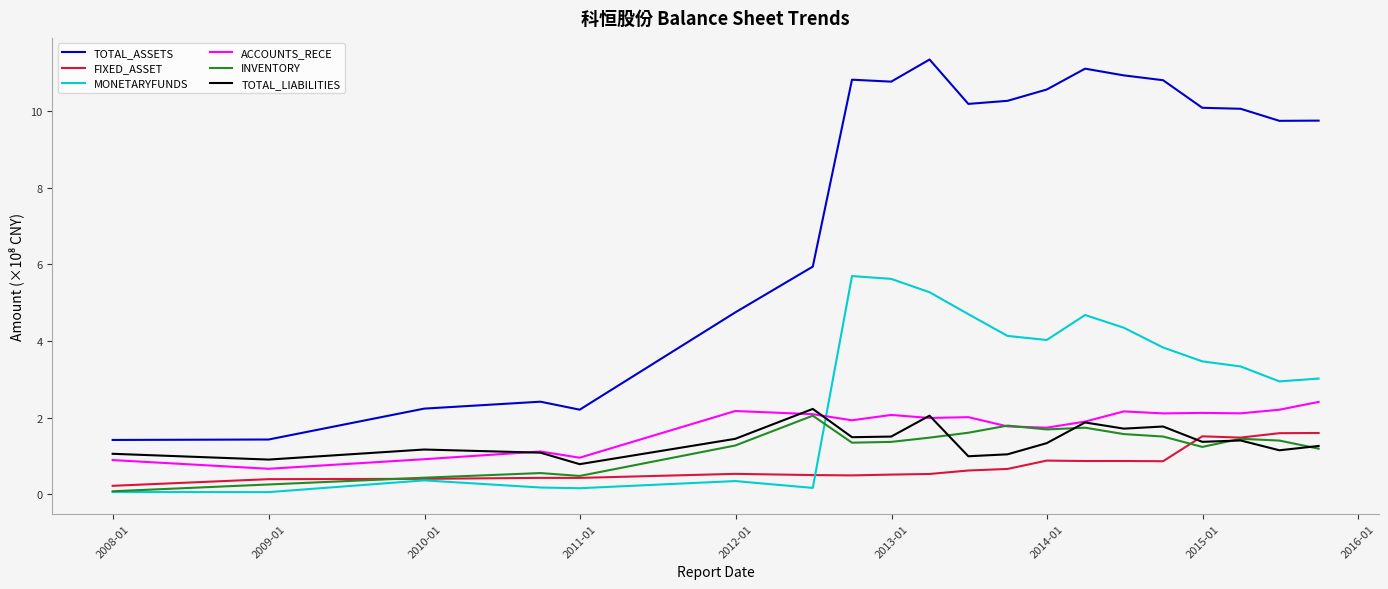

How many lines are shown in the chart?

6